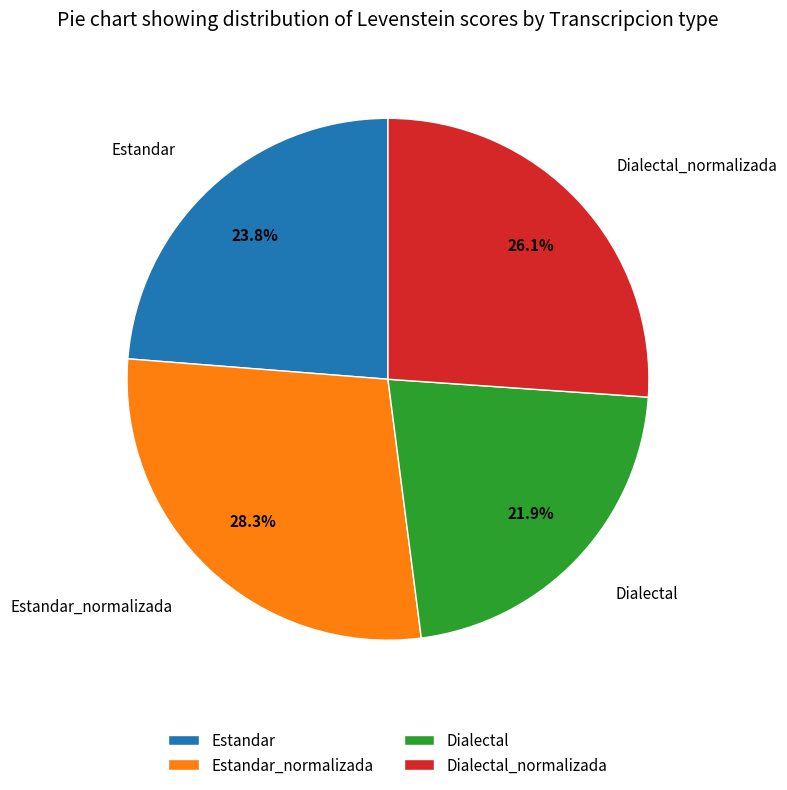

To the nearest percent, what portion does Estandar_normalizada represent?

28%